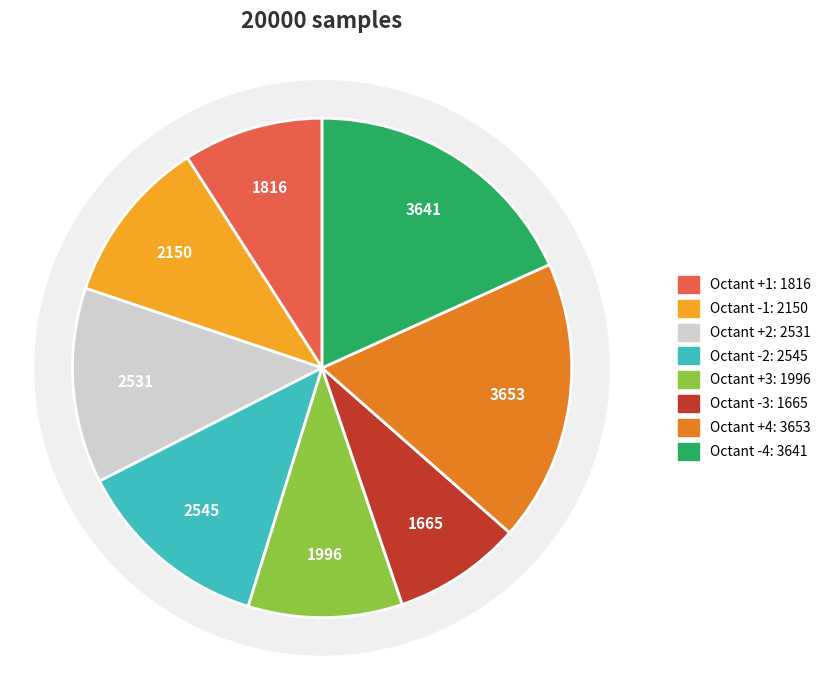

Which has a higher value, Octant -1 or Octant +3?

Octant -1